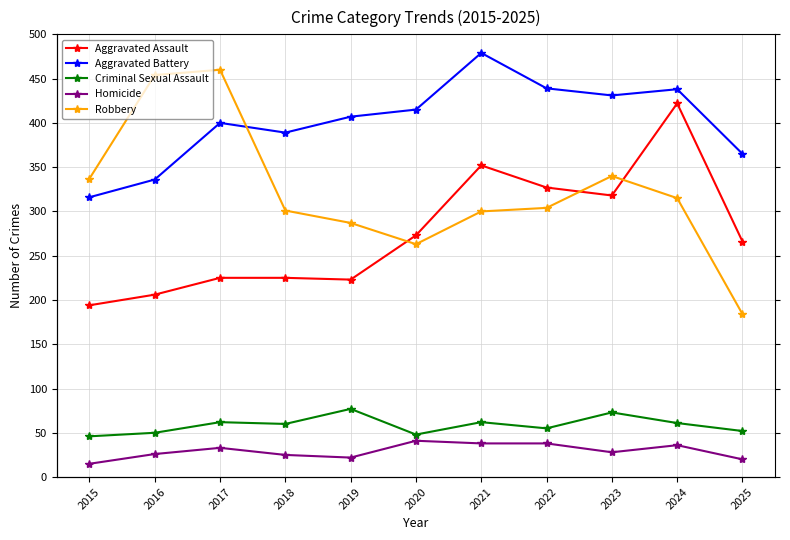

At which category is the sum across all series the highest?

2024